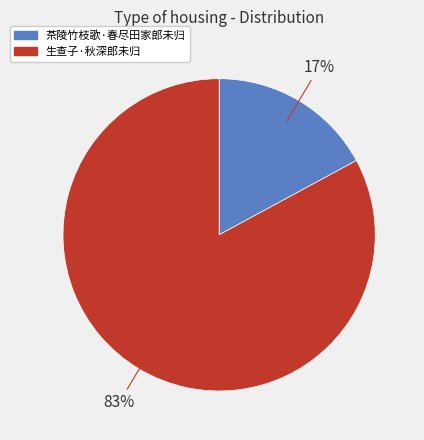

What is the majority slice?

生查子·秋深郎未归